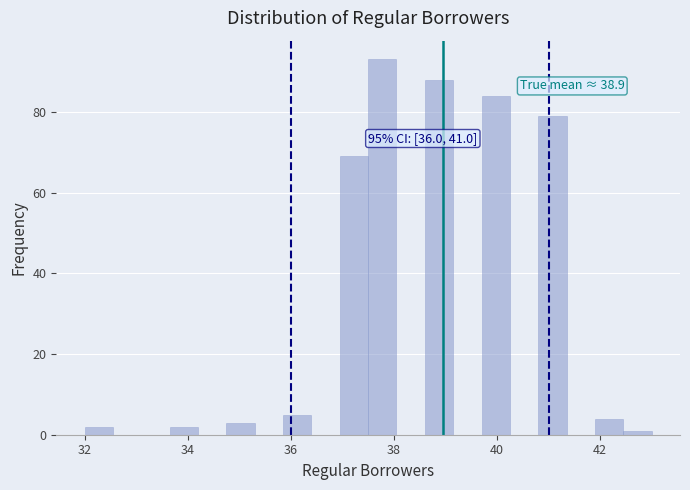

Around what value on the x-axis is the tallest bar? Give the approximate position of its centre, as read against the axis.

37.8